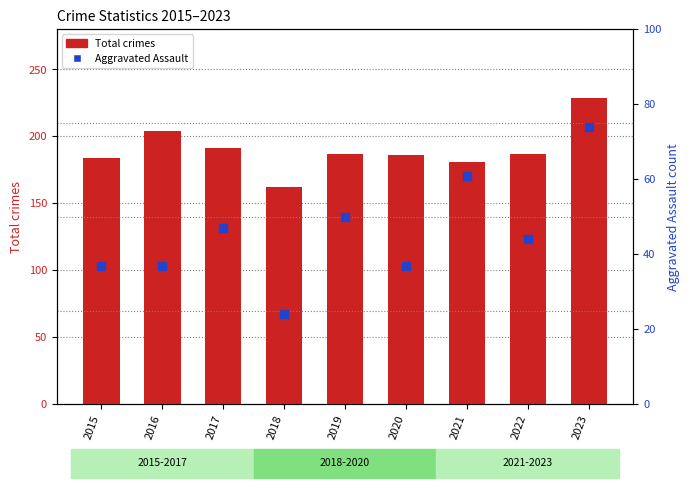

At which category is the sum across all series the highest?

2023